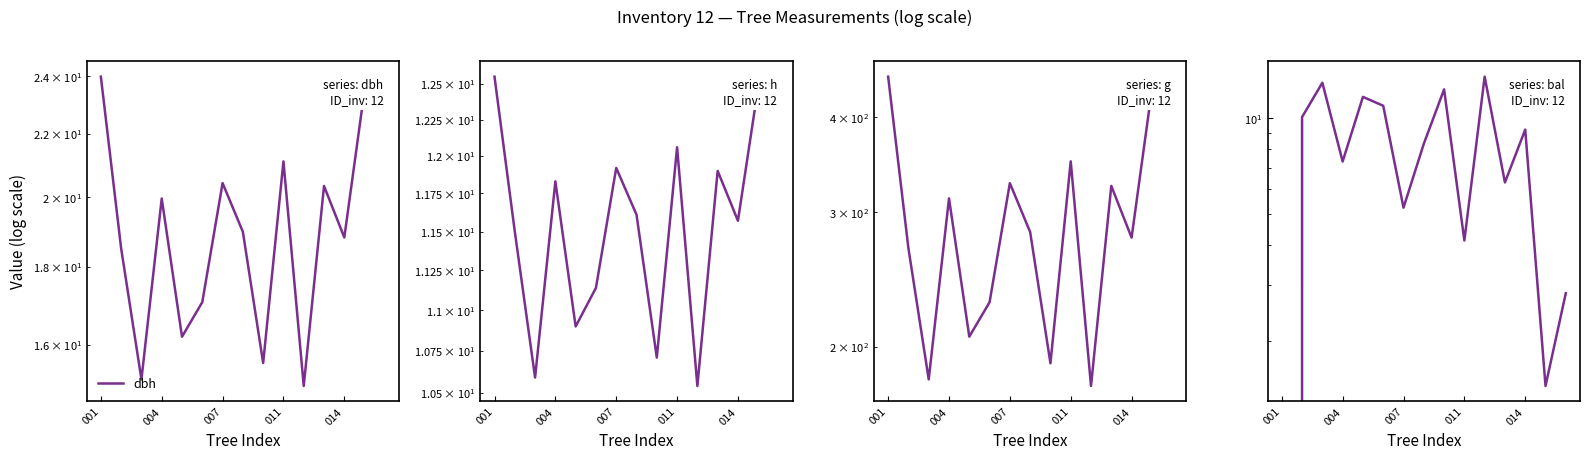

What is the total value across all series at 11?

363.6